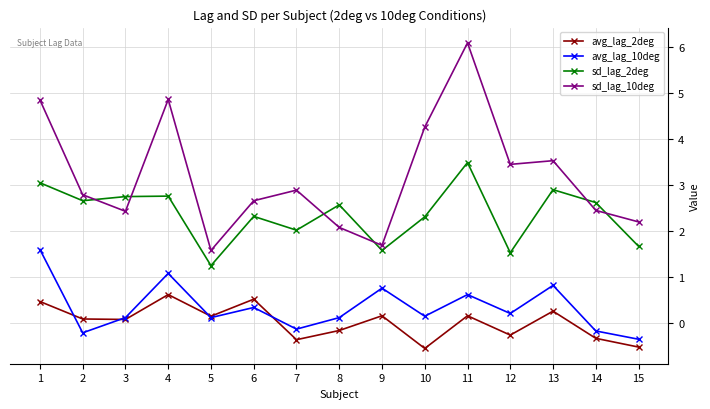

Is it true that avg_lag_10deg equals 0.8 at 13?

True